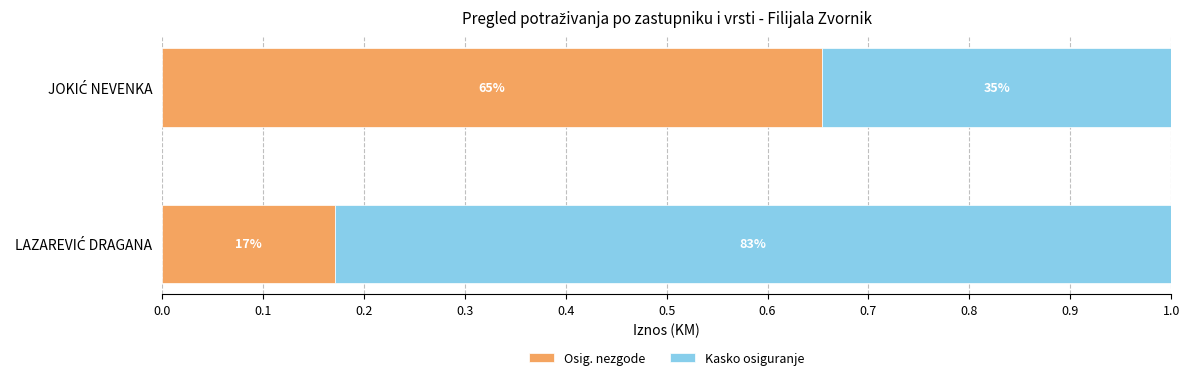

What are all the series names shown in the legend?

Osig. nezgode, Kasko osiguranje